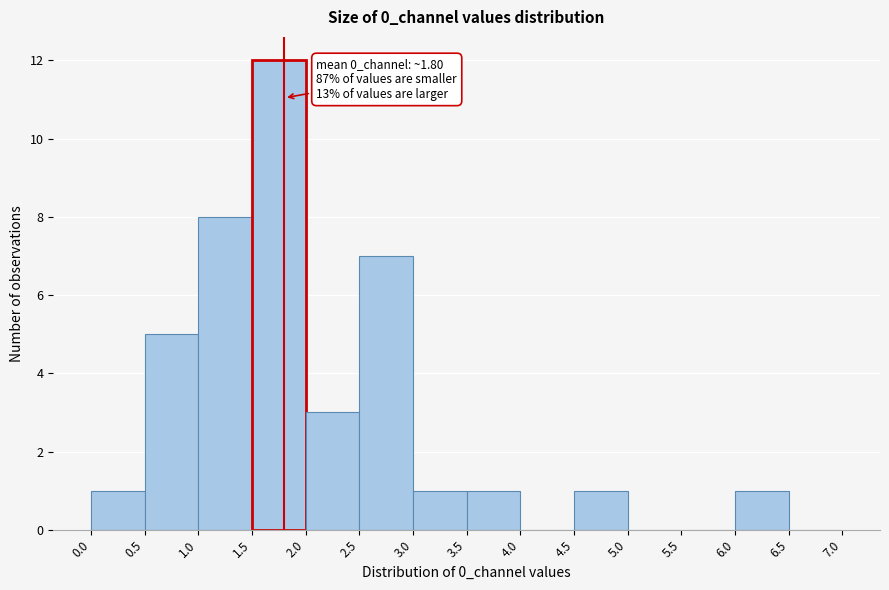

Over which range of the x-axis is the bar tallest?

1.5 to 2.0